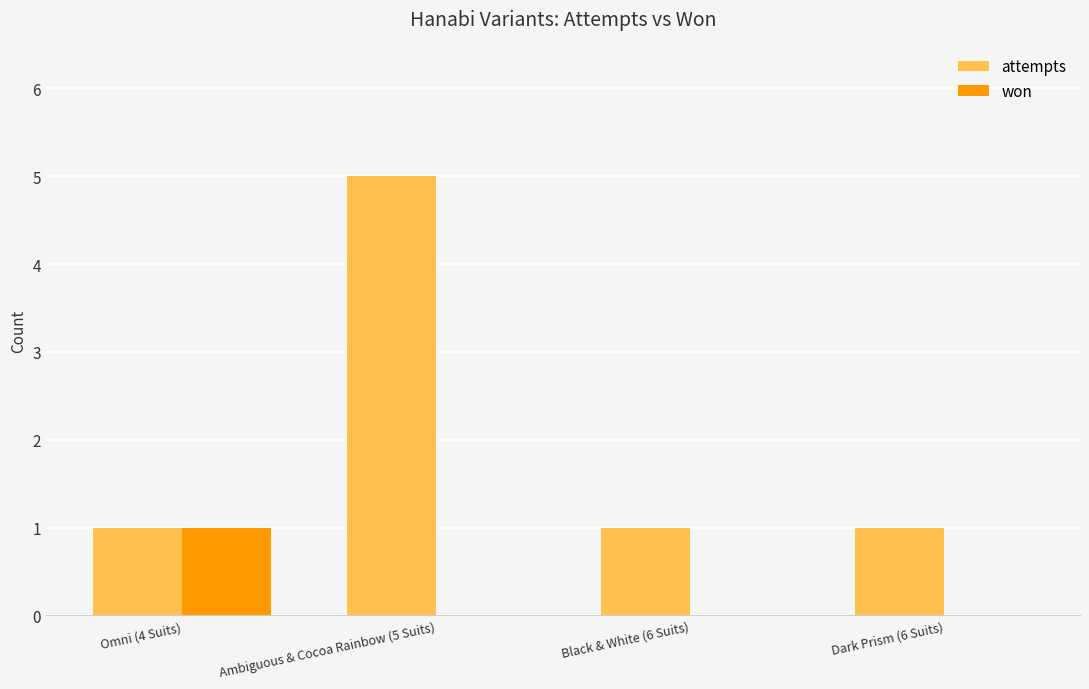

The value of attempts at Omni (4 Suits) is 1. True or false?

True